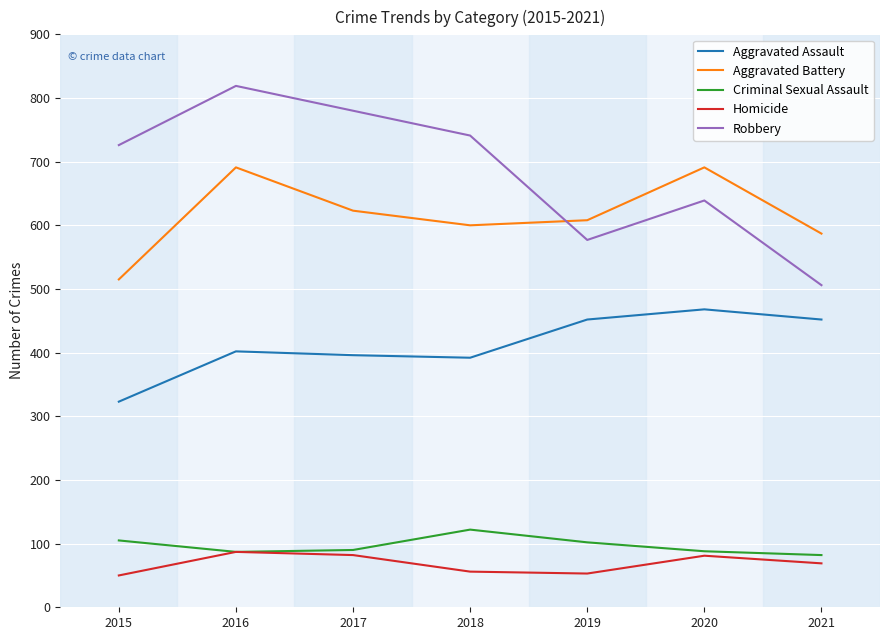

Count the number of categories in the chart.

7